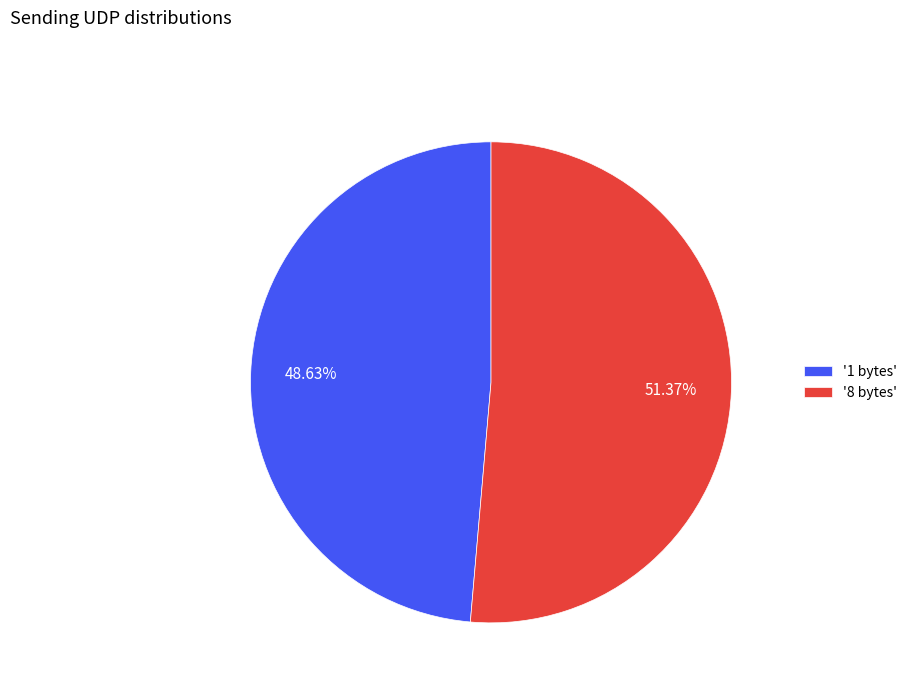

Do '1 bytes' and '8 bytes' together represent more than half of the pie?

Yes